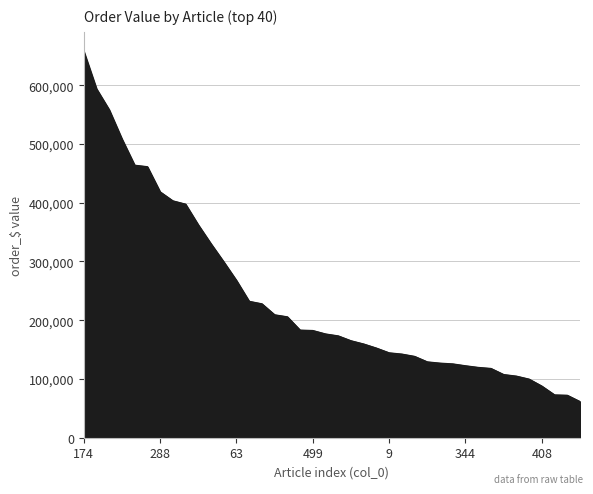

What is the smallest value displayed?

61587.3